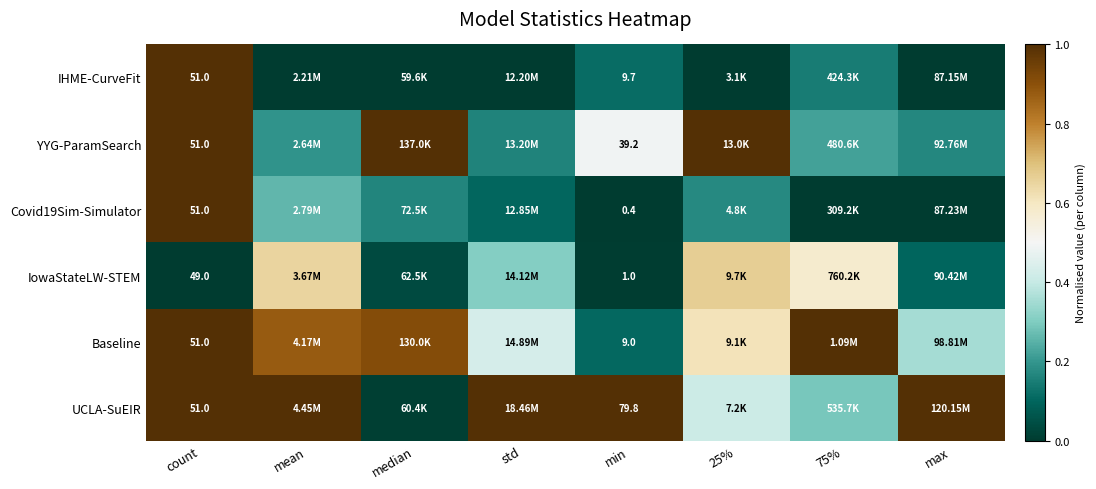

Is it true that Covid19Sim-Simulator equals 0.1 at std?

False